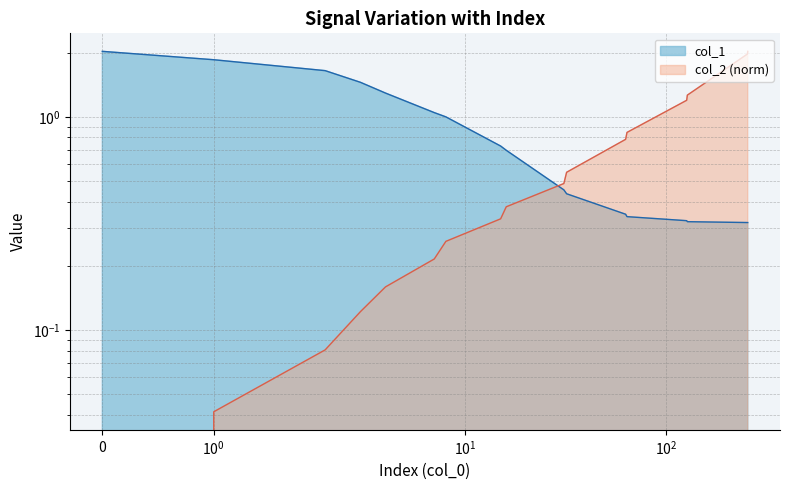

What is the average value of the col_1 series?

0.9